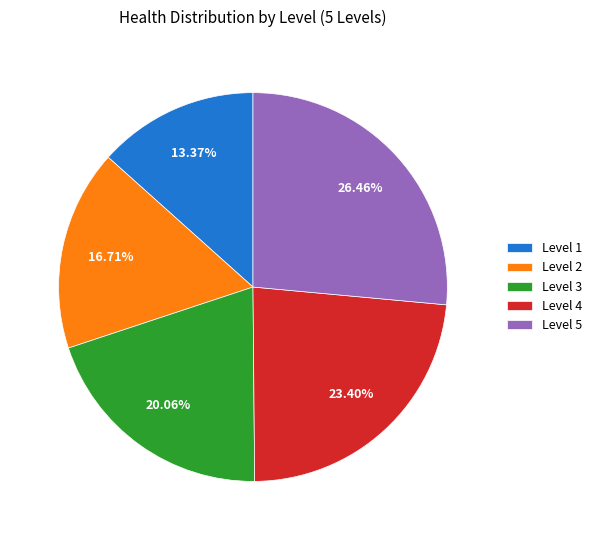

What percentage is NOT represented by Level 4?

76.6%